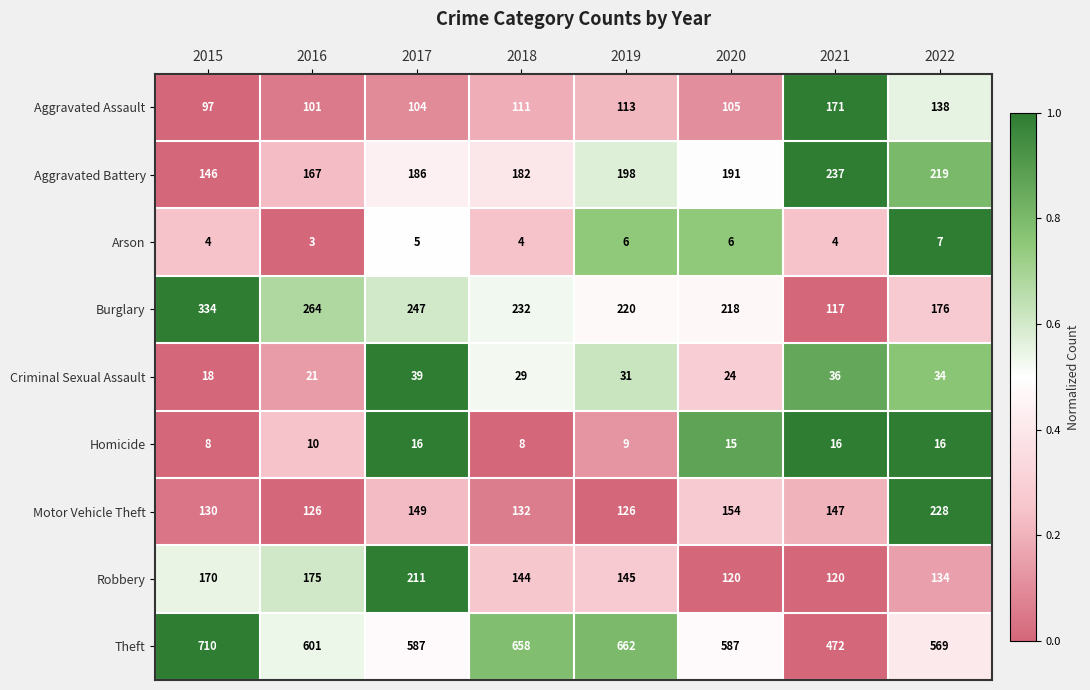

How many categories are shown in the chart?

8